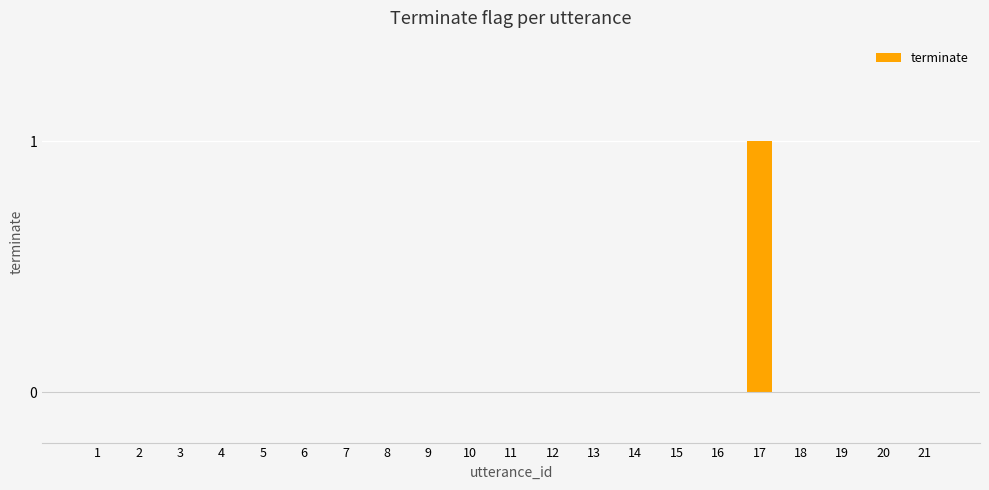

How many series are shown in this chart?

1